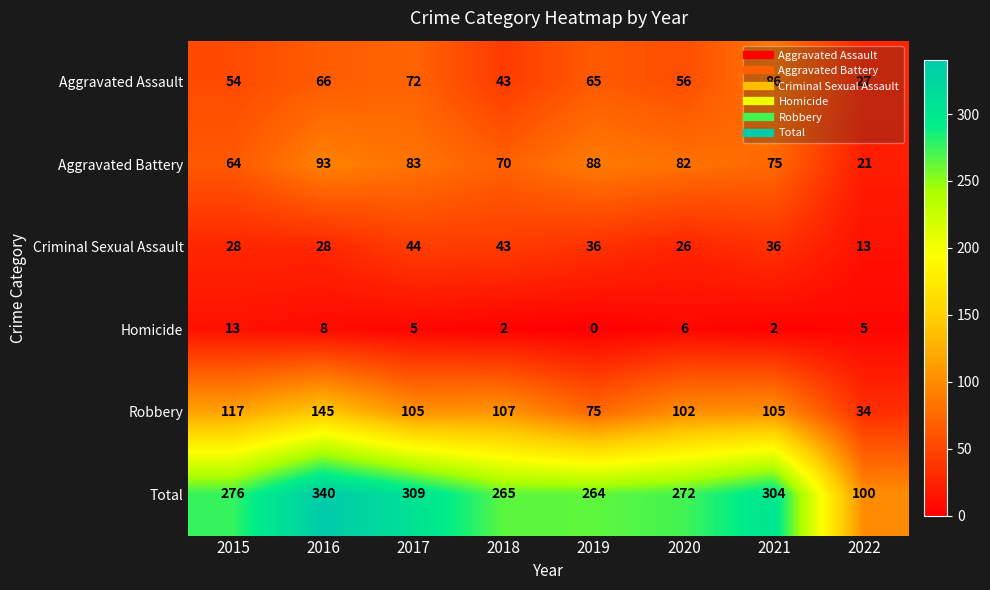

What is the sum of all Aggravated Battery values?

576